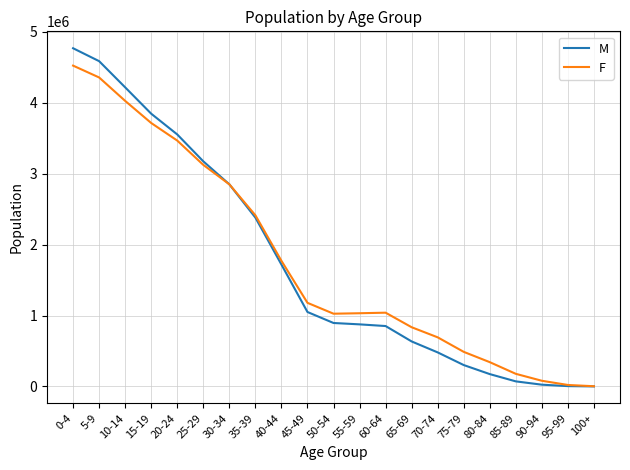

At which category is the sum across all series the highest?

0-4